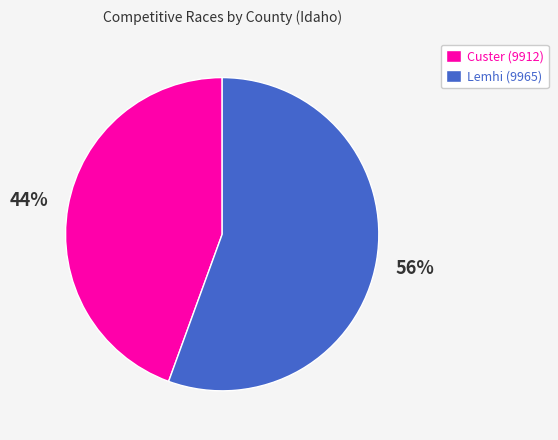

Combined, do Custer (9912) and Lemhi (9965) account for over 50%?

Yes